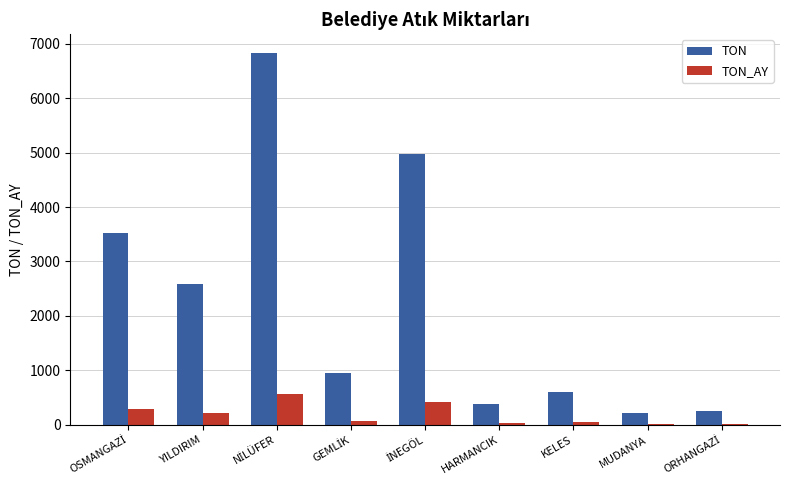

Does the chart contain stacked bars?

No